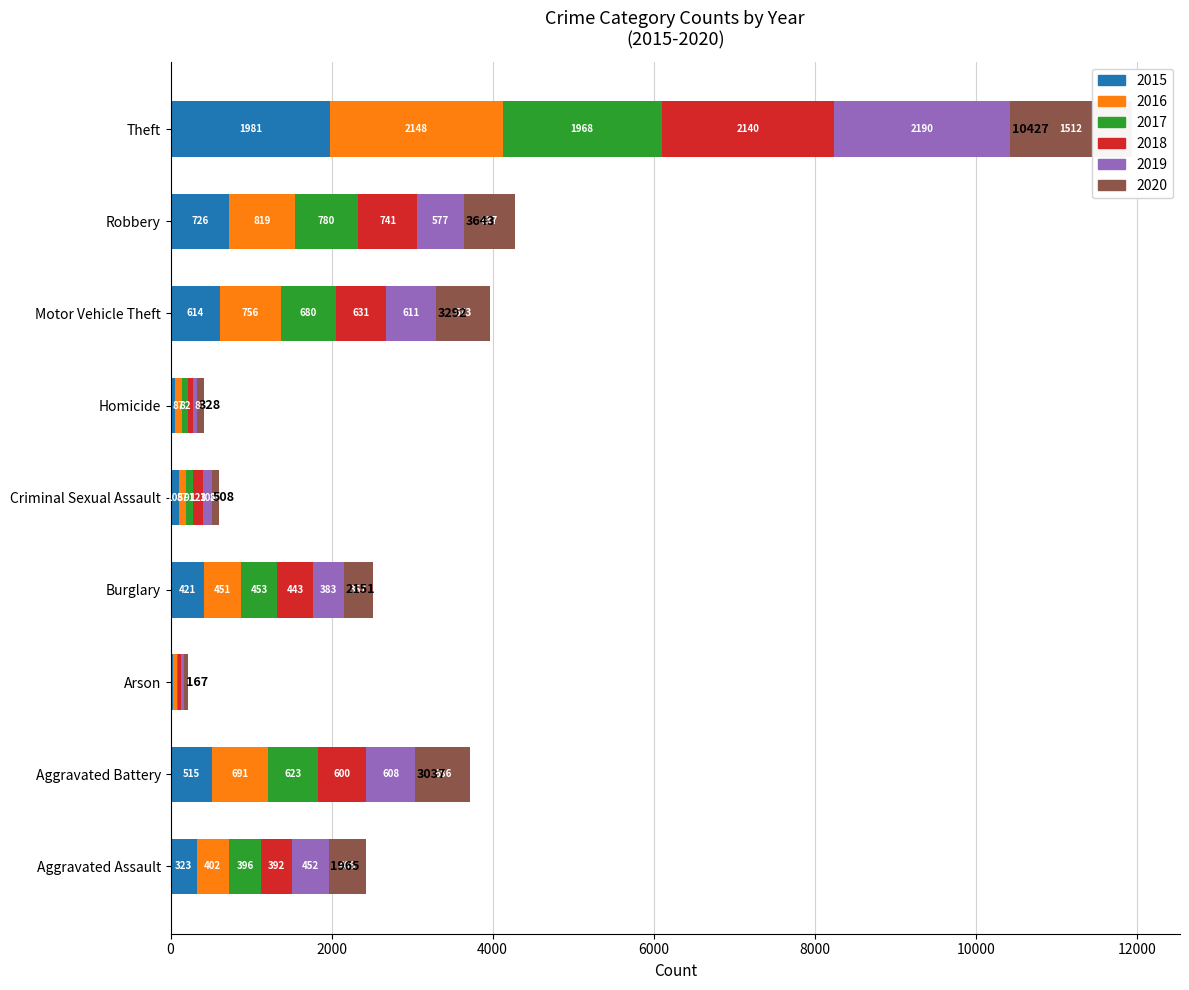

Reading left to right, extract all data points from this chart.

2015: 323	515	35	421	105	50	614	726	1981
2016: 402	691	40	451	87	87	756	819	2148
2017: 396	623	23	453	91	82	680	780	1968
2018: 392	600	37	443	123	56	631	741	2140
2019: 452	608	32	383	102	53	611	577	2190
2020: 466	686	55	357	89	81	673	637	1512